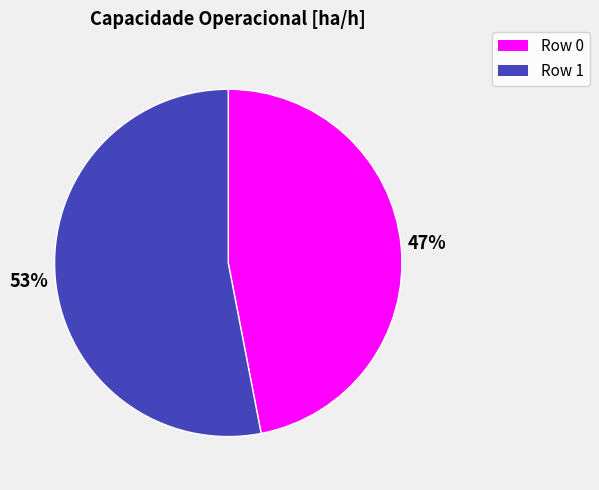

Combined, do Row 1 and Row 0 account for over 50%?

Yes